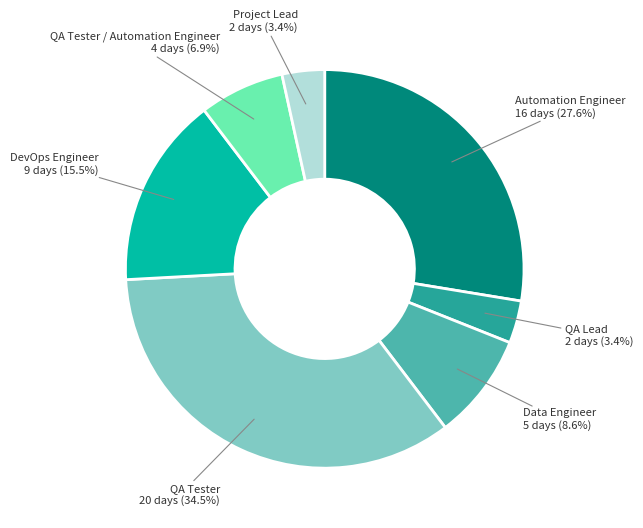

Is there a majority slice in this chart?

No